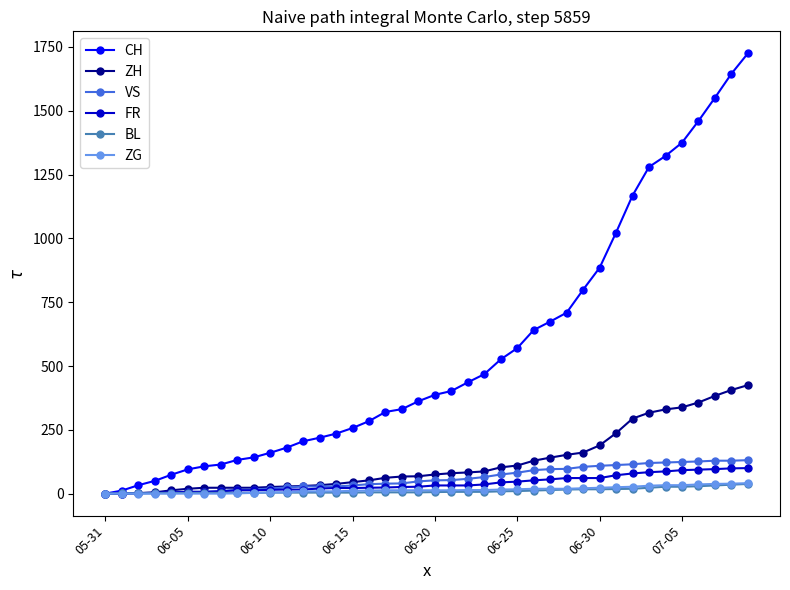

Which series has the largest total across all categories?

CH